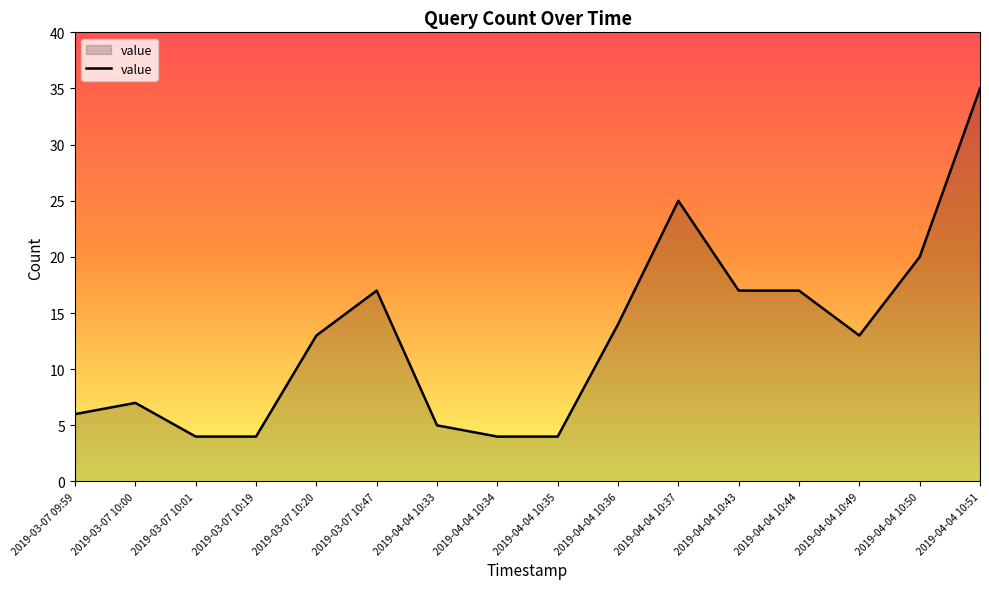

Does the chart display data point markers on the line(s)?

No